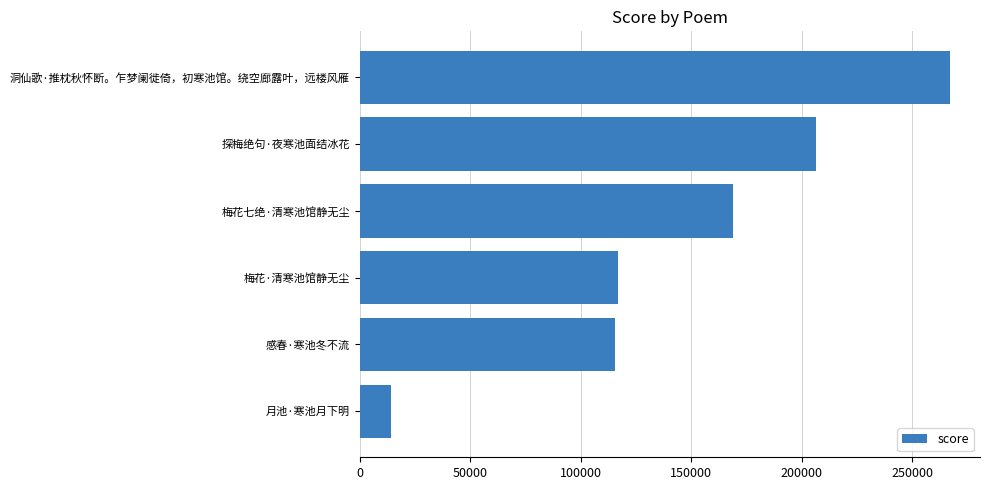

How many categories are shown in the chart?

6